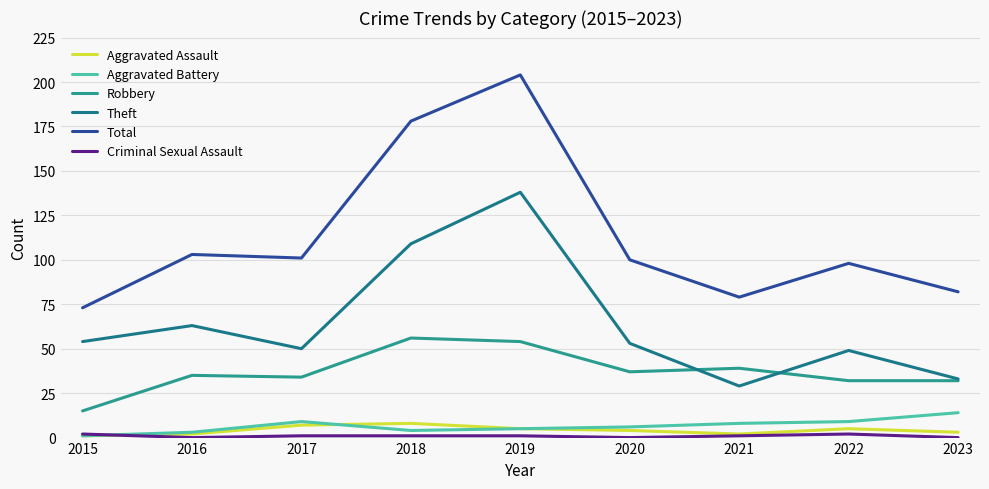

Which category has the lowest value in the Robbery series?

2015